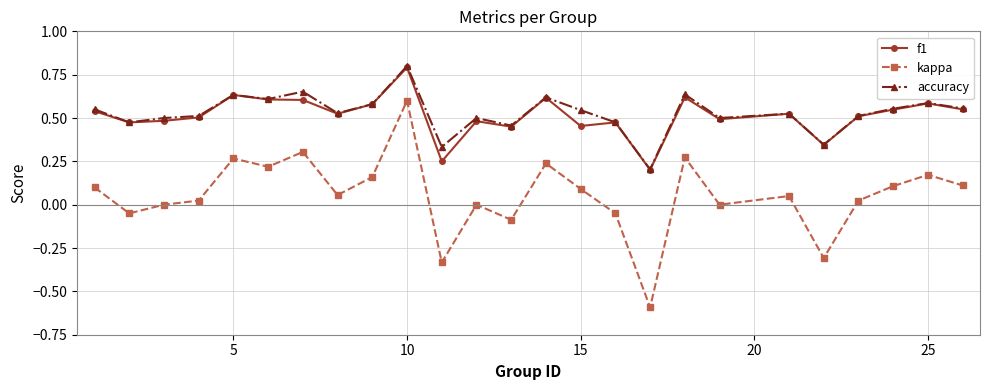

Which series has the largest range (max minus min)?

kappa